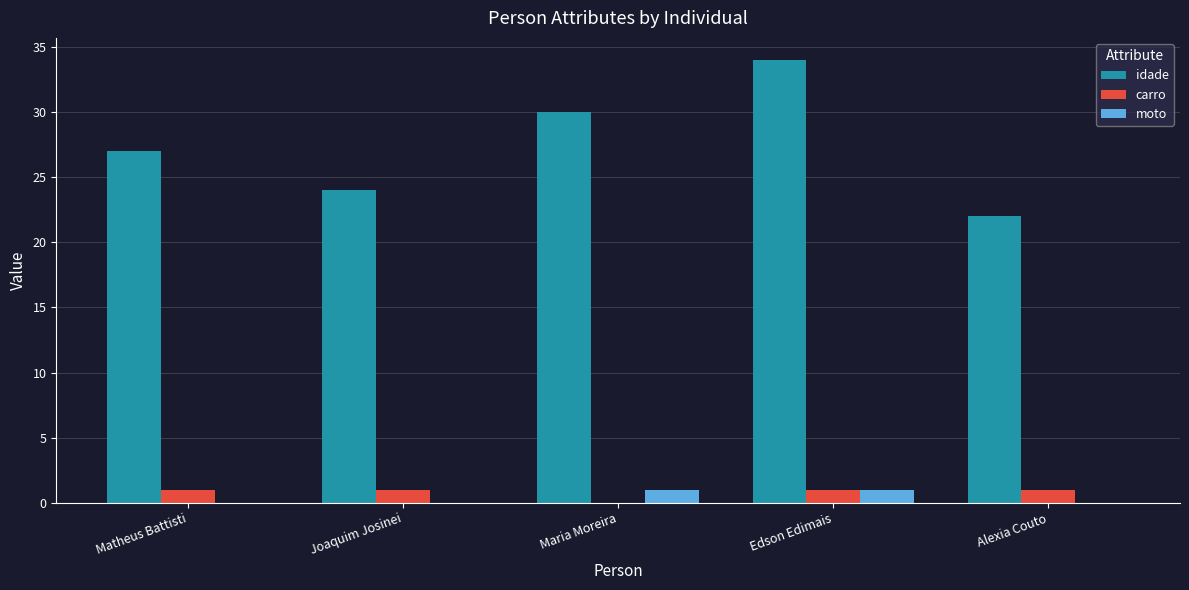

True or false: moto has a value of 1 at Maria Moreira.

True